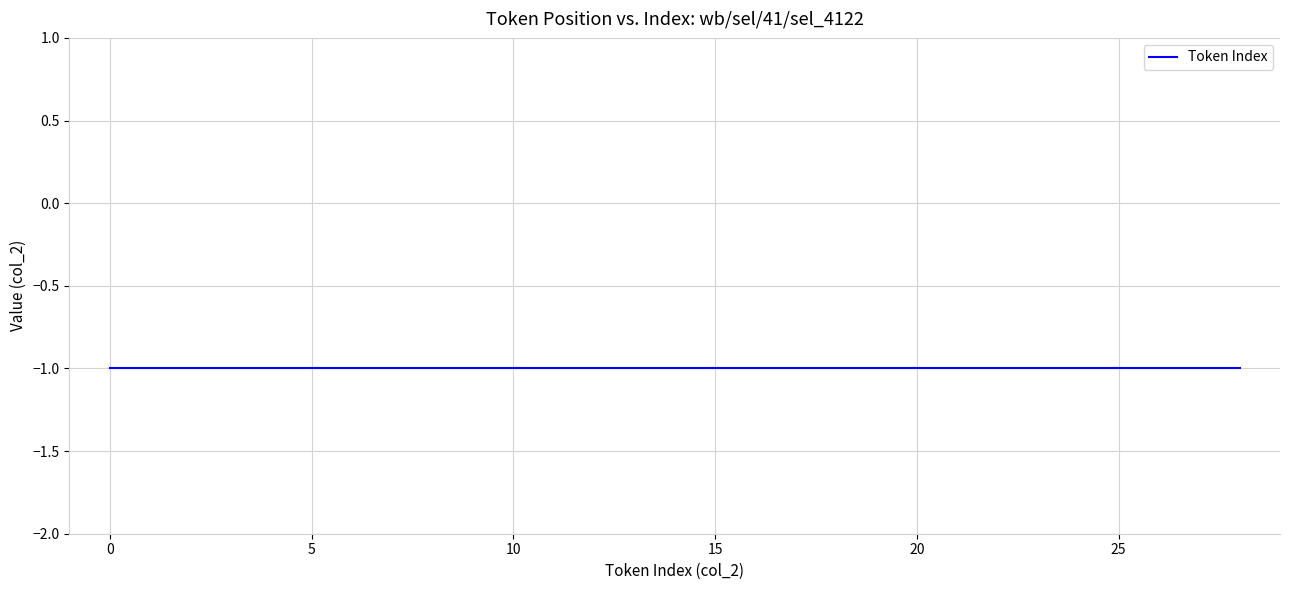

Is this an area chart (filled region under the line)?

No